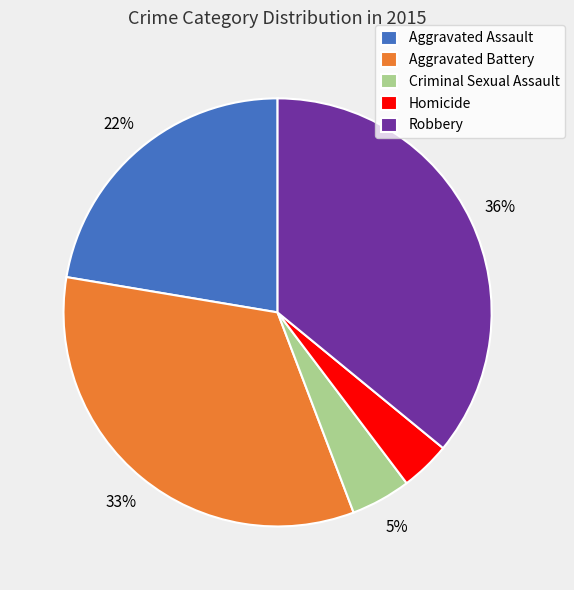

Which slice is the smallest?

Homicide